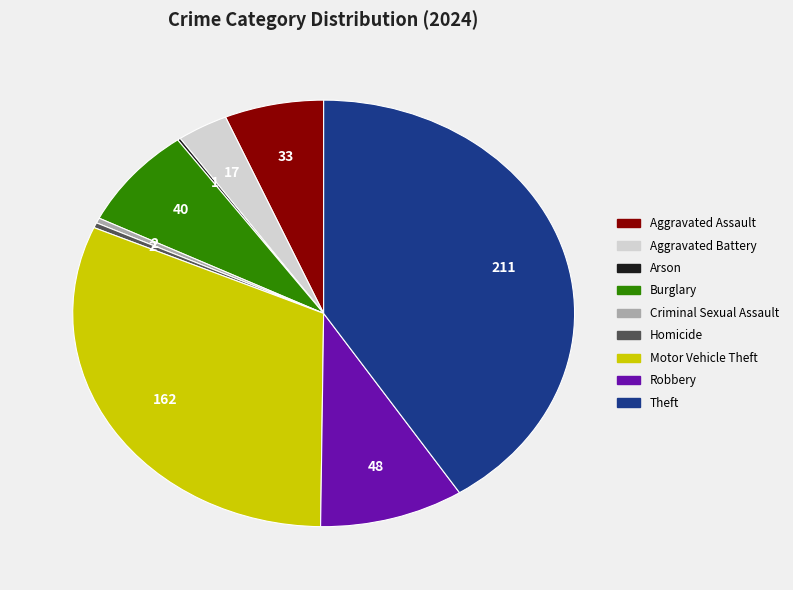

Is there any slice that represents more than half of the pie?

No